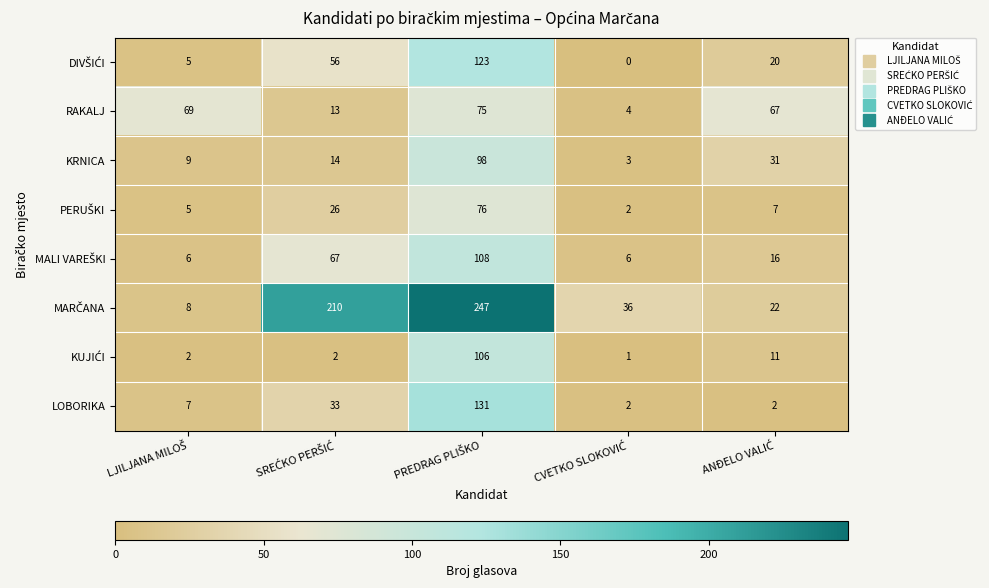

What is the difference between the second highest and minimum values in the RAKALJ series?

65